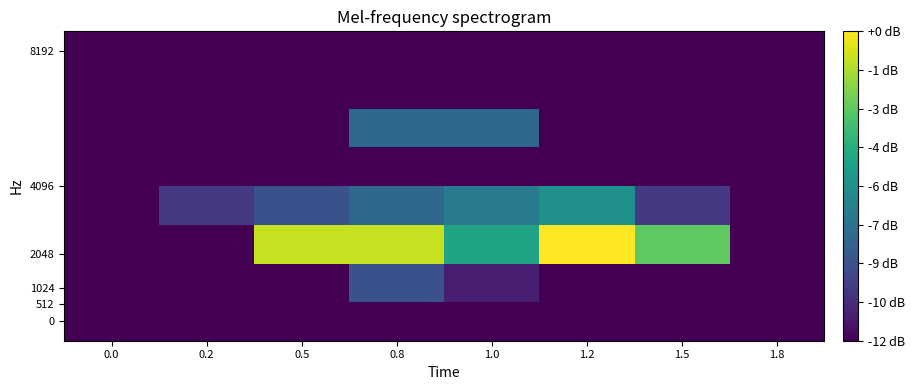

Which has a higher value, 1.5 or 0.2?

1.5